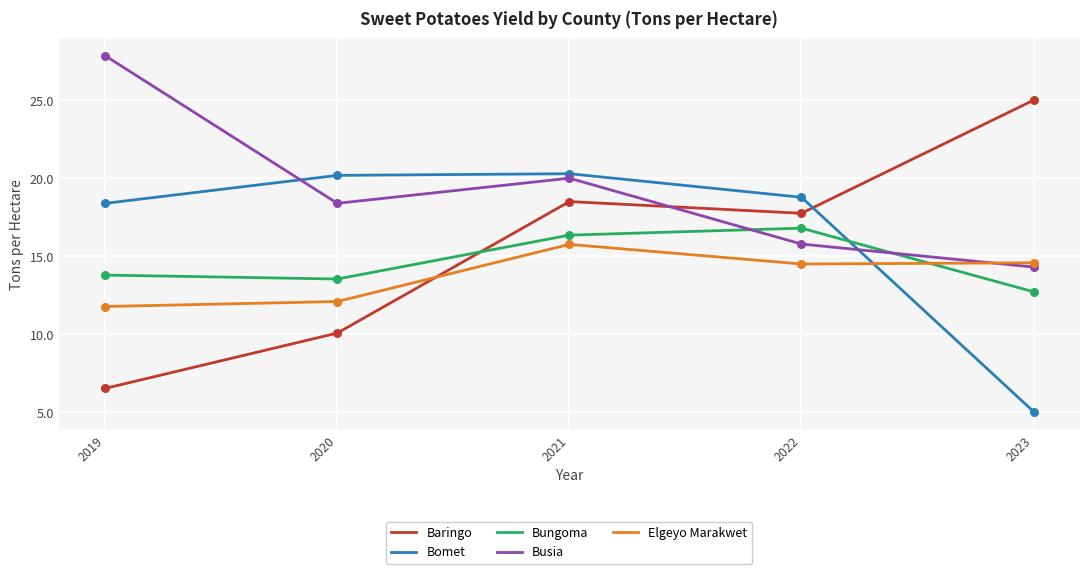

Is the value of Bomet at 2021 greater than the value of Busia at 2019?

No